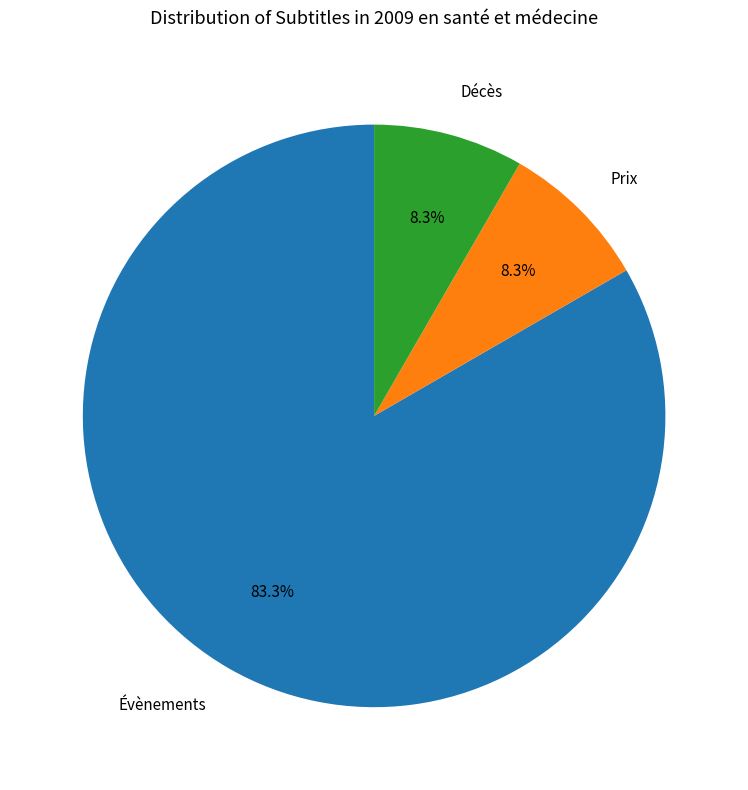

Which has a higher value, Évènements or Prix?

Évènements